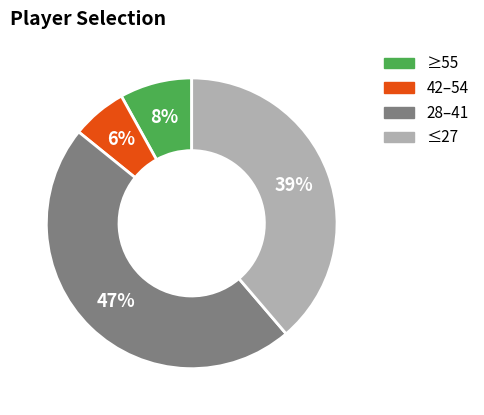

To the nearest percent, what is the average slice percentage?

25%